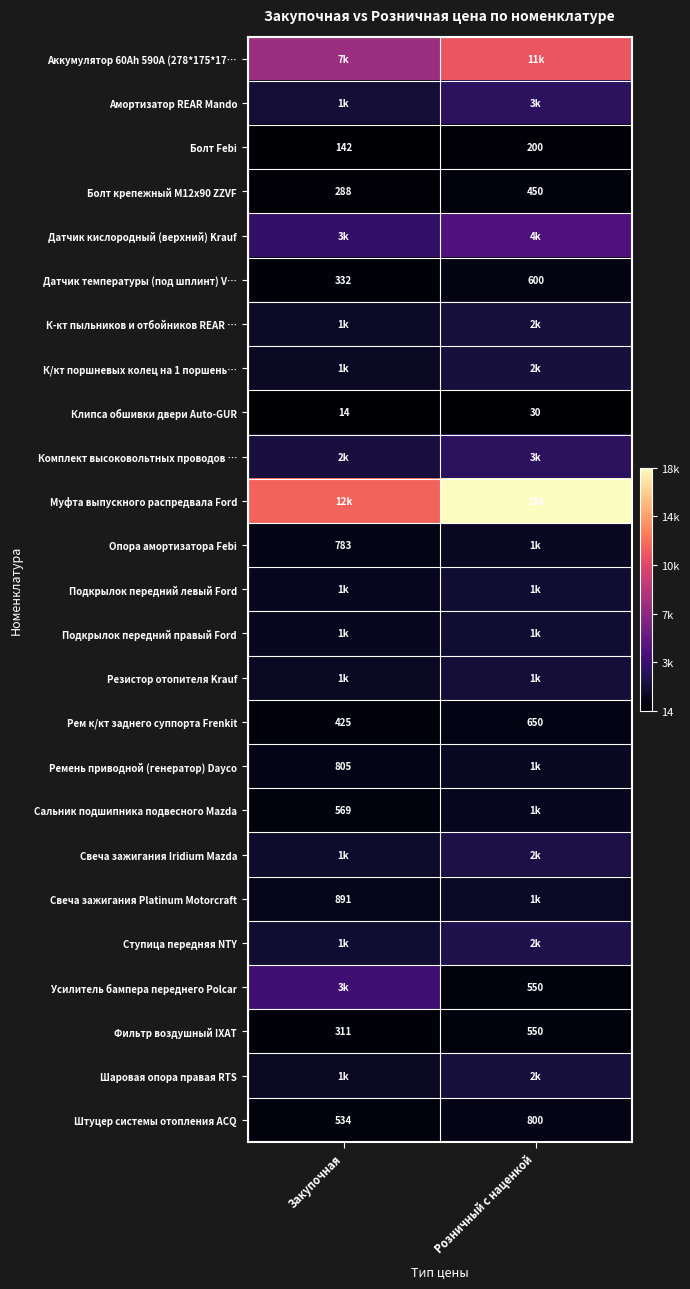

At which label does Фильтр воздушный IXAT reach its minimum?

Закупочная